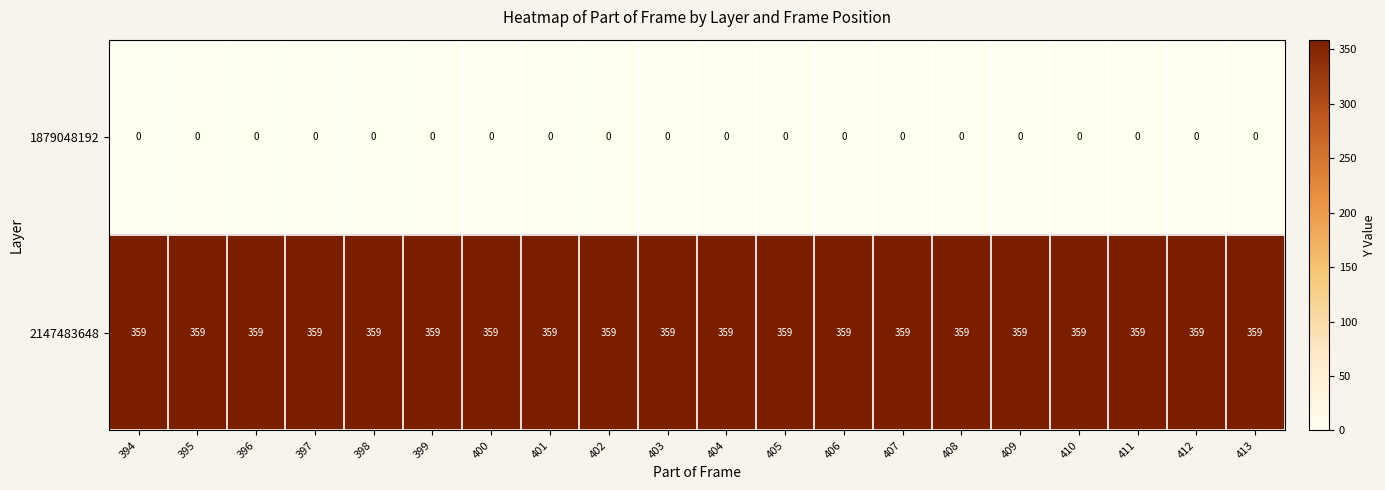

Read the 2147483648 value at 396.

359